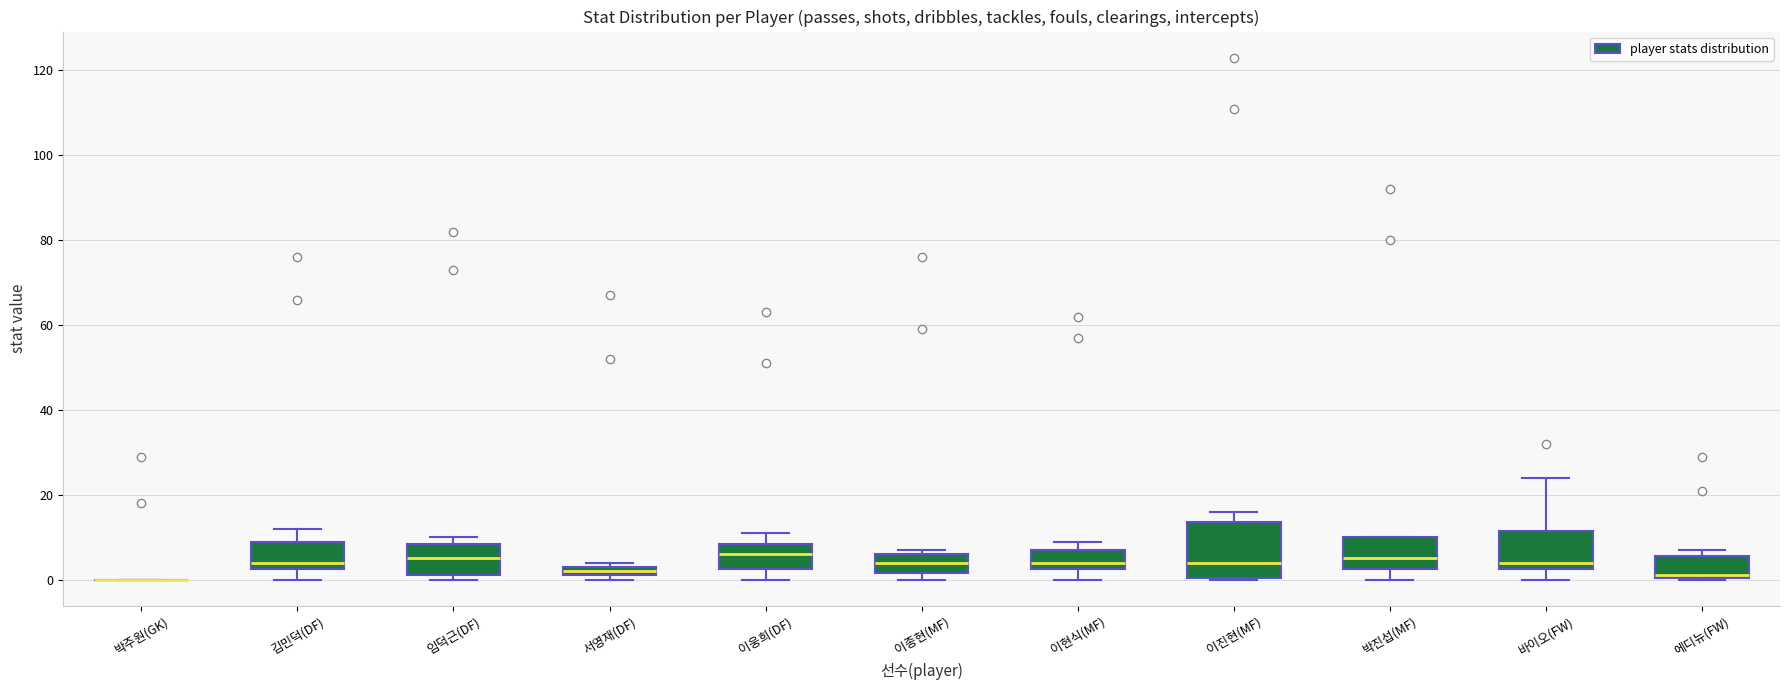

Where does the median line of the box for 박진섭(MF) sit on the y-axis? The values are not printed on the chart, so give them approximately, as read against the axis.

6